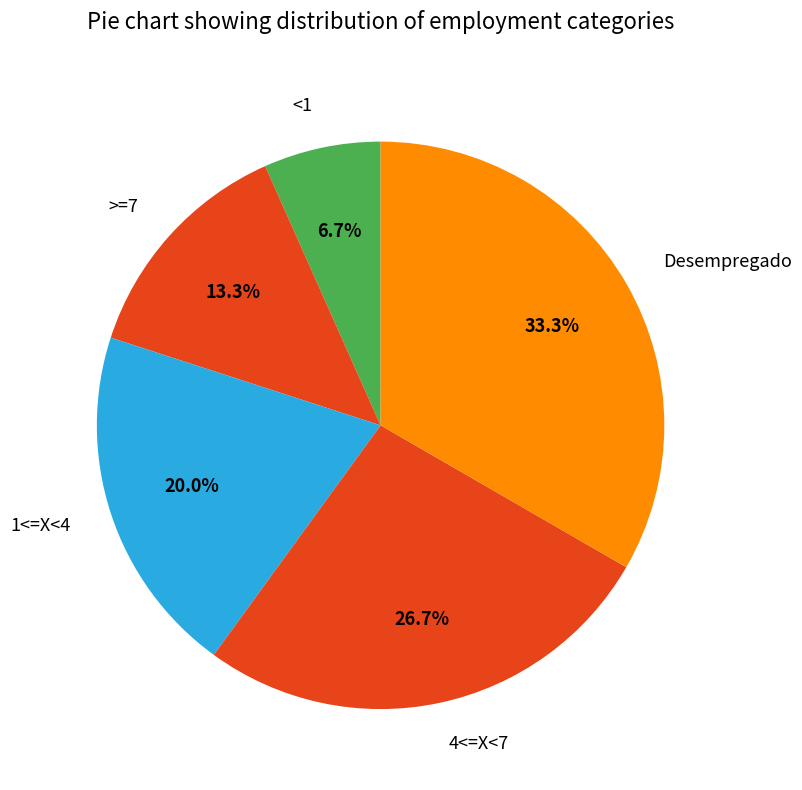

How many segments does this pie chart have?

5